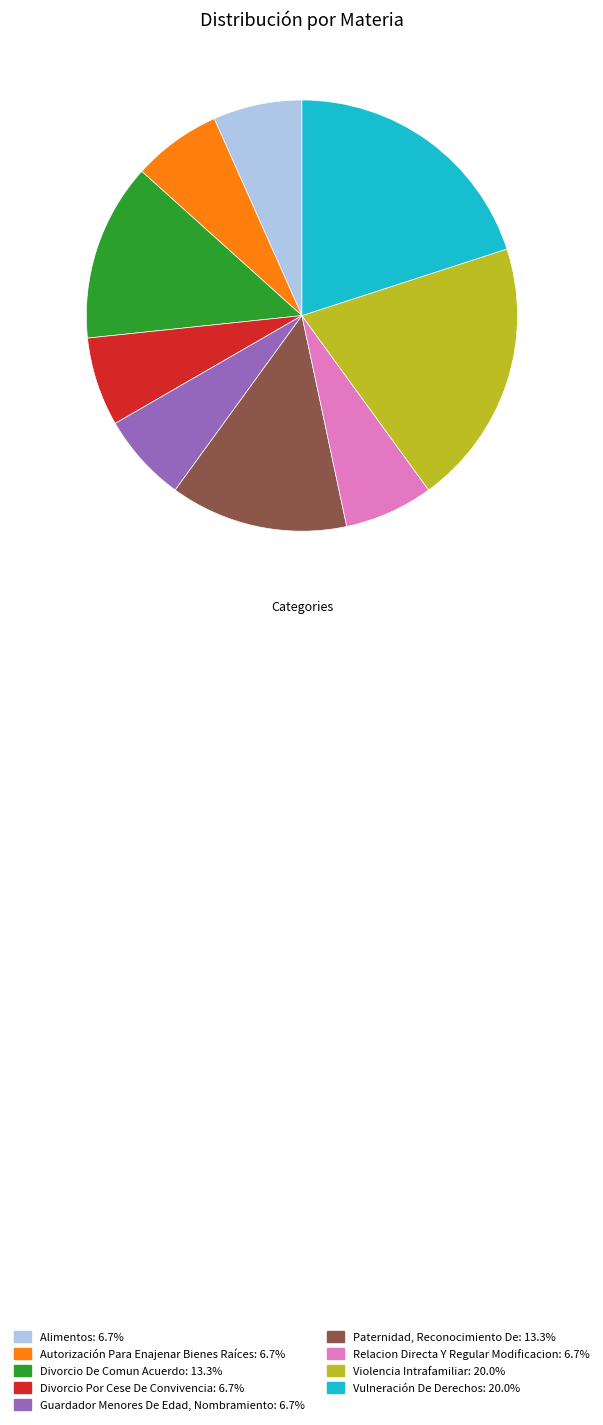

Which has a higher value, Paternidad, Reconocimiento De or Vulneración De Derechos?

Vulneración De Derechos